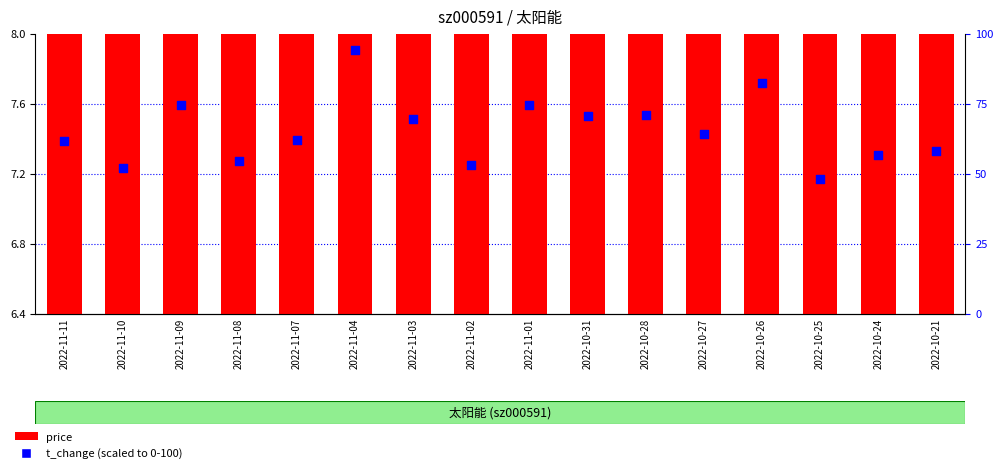

Which series reaches the minimum Y coordinate?

price